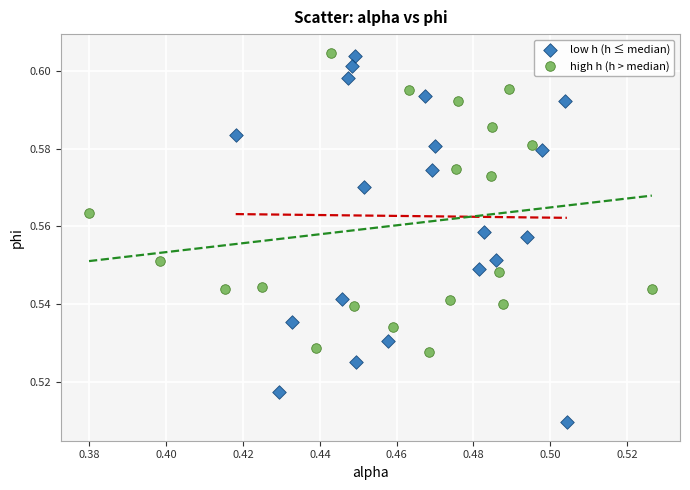

Which series contains the lowest Y value?

low h (h ≤ median)